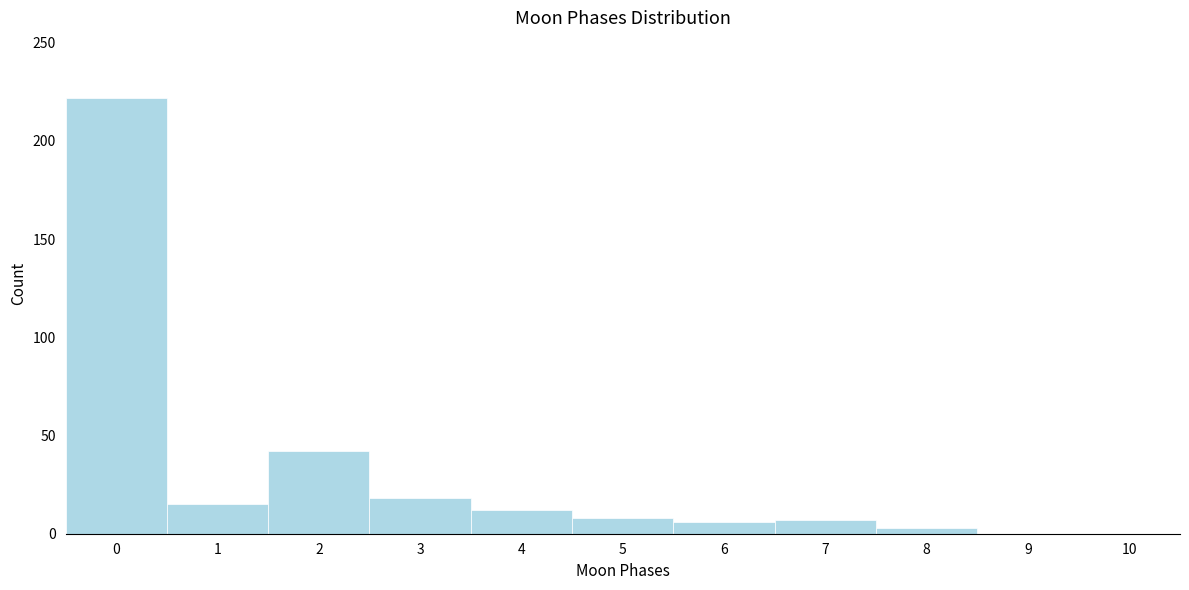

Reading left to right, list every bar in this chart as the range it spans on the x-axis followed by its height. The values are not printed on the chart, so give them approximately, as read against the axis.

-0.5 to 0.5: 220
0.5 to 1.5: 15
1.5 to 2.5: 40
2.5 to 3.5: 20
3.5 to 4.5: 10
4.5 to 5.5: 10
5.5 to 6.5: 5
6.5 to 7.5: 5
7.5 to 8.5: under 5
8.5 to 9.5: 0
9.5 to 10.5: 0